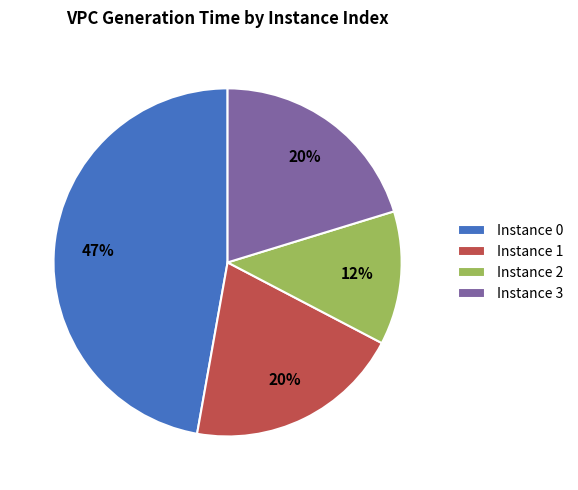

What percentage is the Instance 0 slice, to the nearest percent?

47%